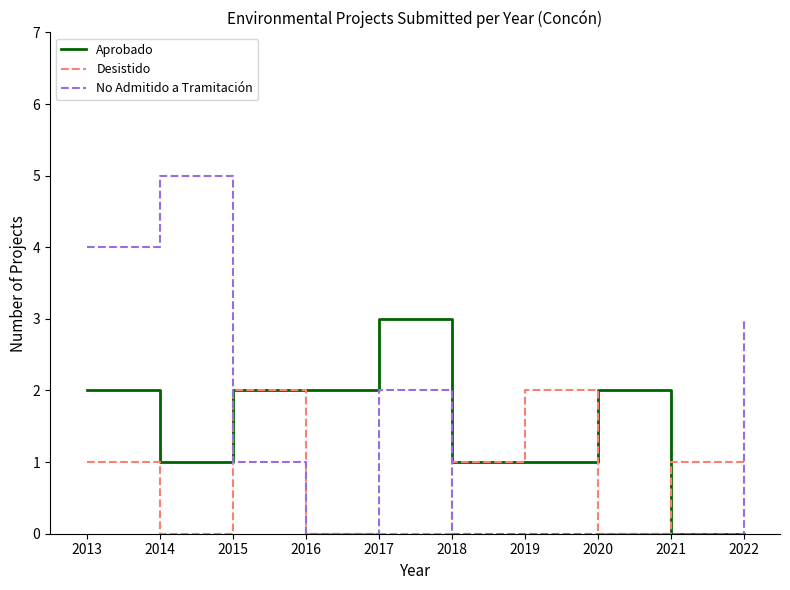

Which series changed the most between 2014 and 2018?

No Admitido a Tramitación